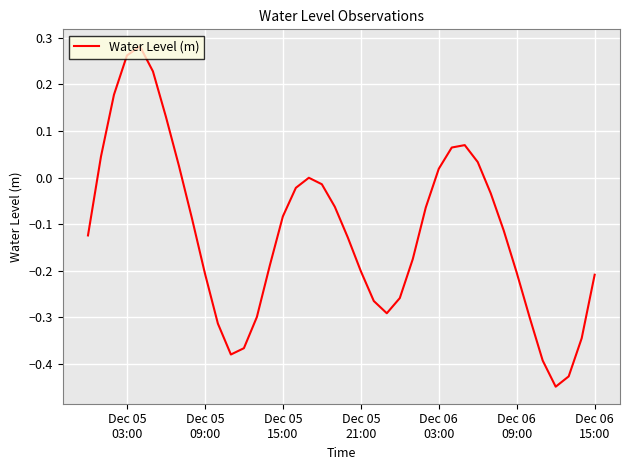

What is the difference between the maximum and minimum values?

0.7